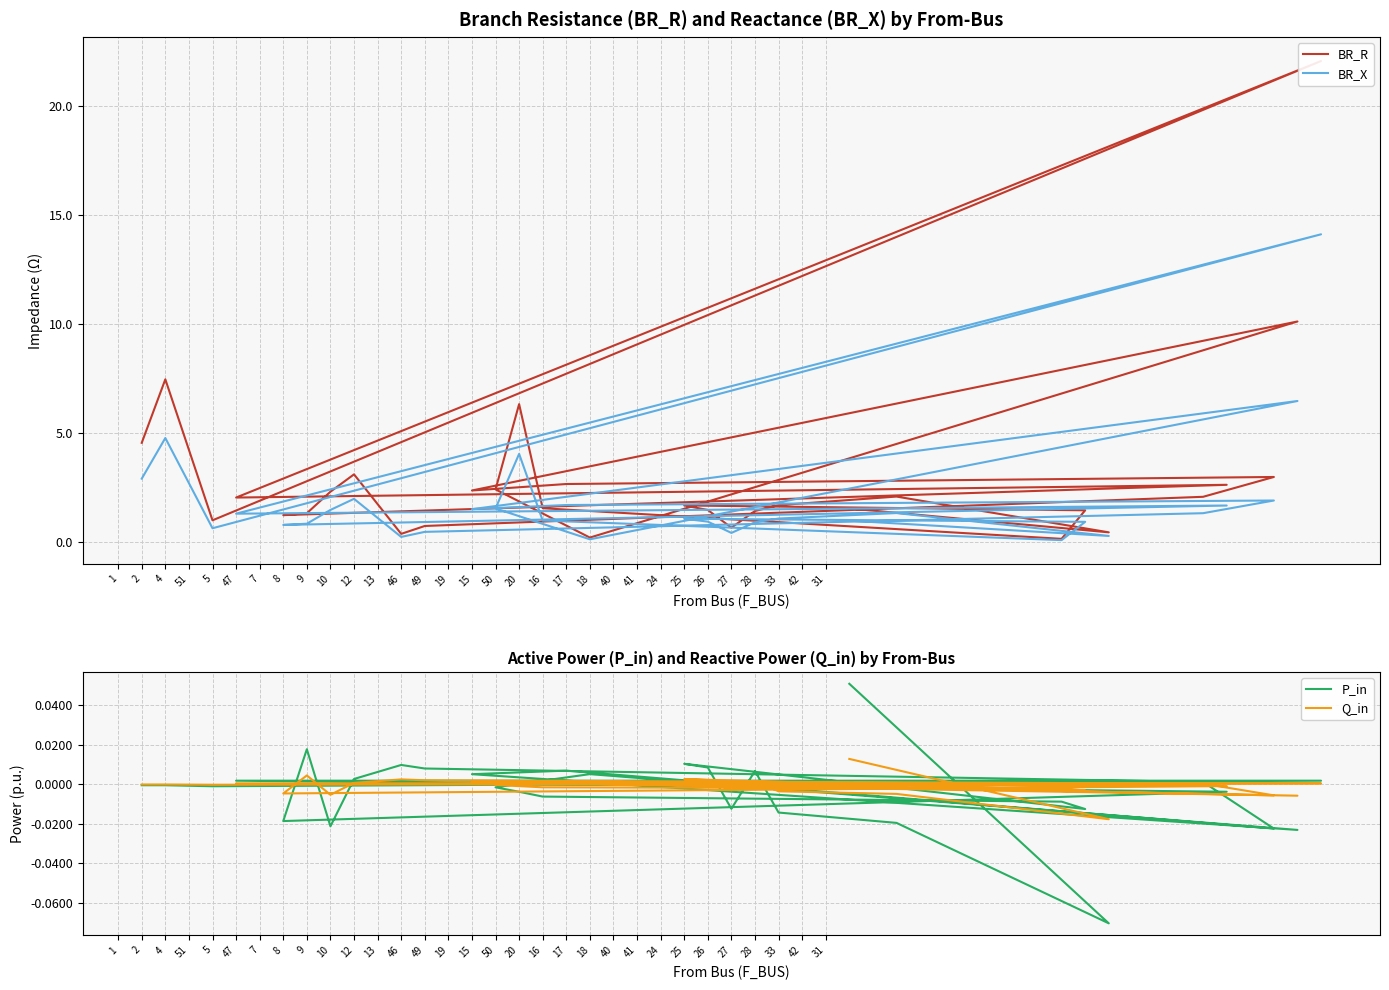

True or false: BR_R and Q_in cross at least once.

False